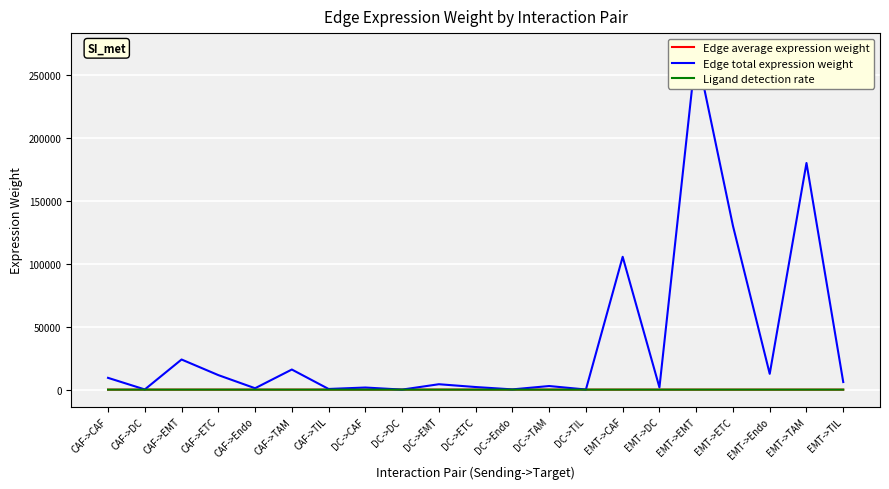

What are all the series names shown in the legend?

Edge average expression weight, Edge total expression weight, Ligand detection rate